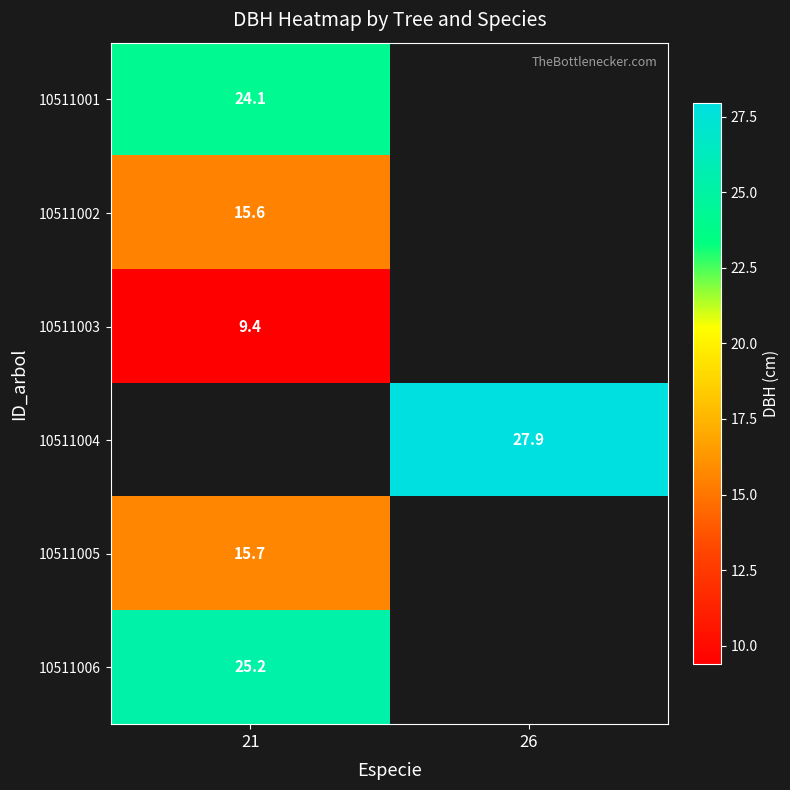

The 10511004 series shows 7.1 at 26. True or false?

False